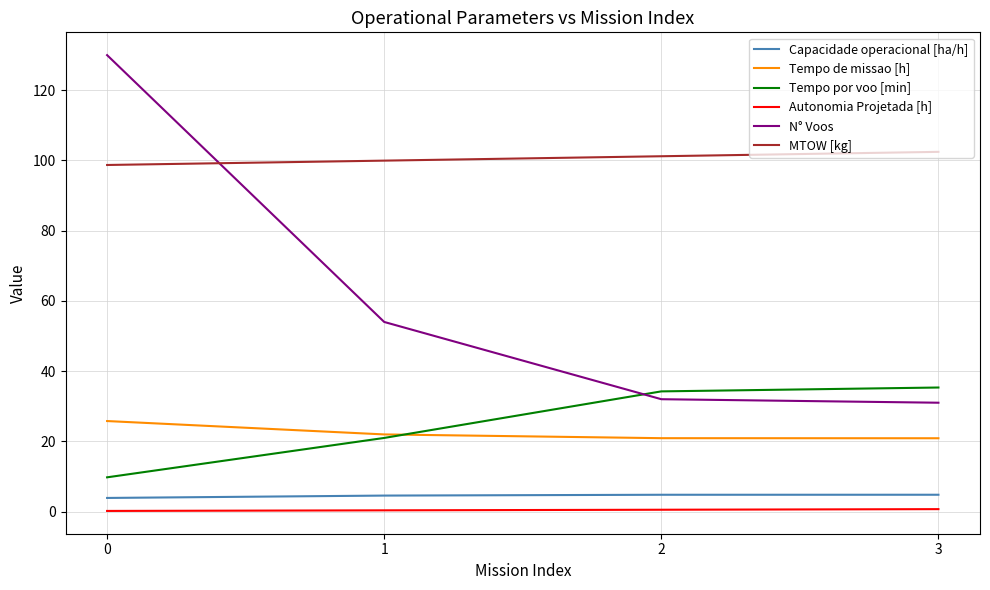

How many lines are shown in the chart?

6